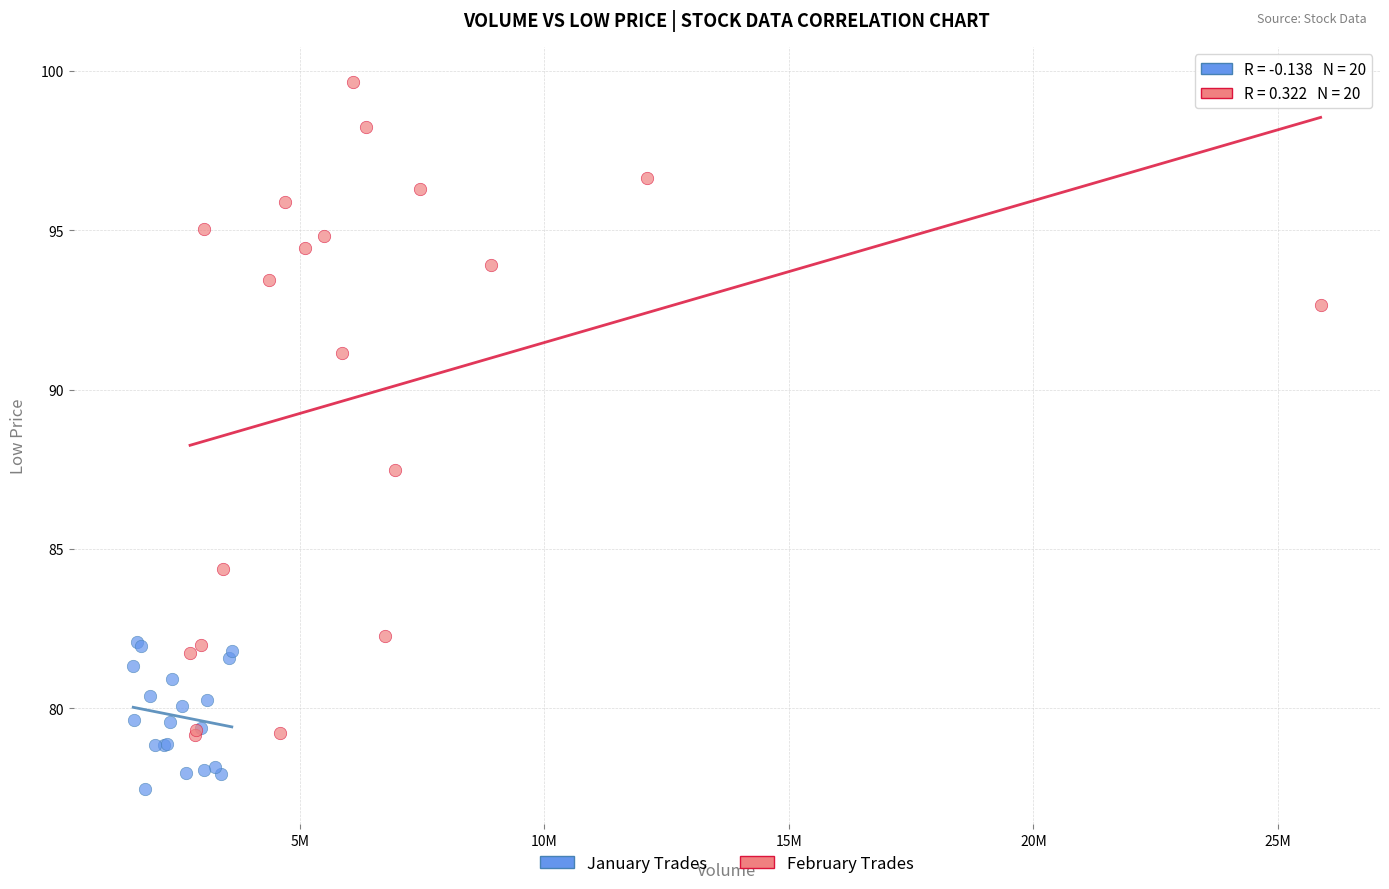

Which series has the largest Y range (max minus min)?

February Trades